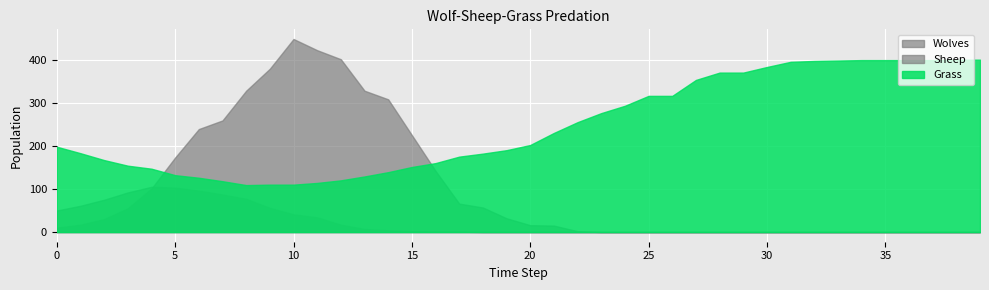

What is the greatest value displayed?

448